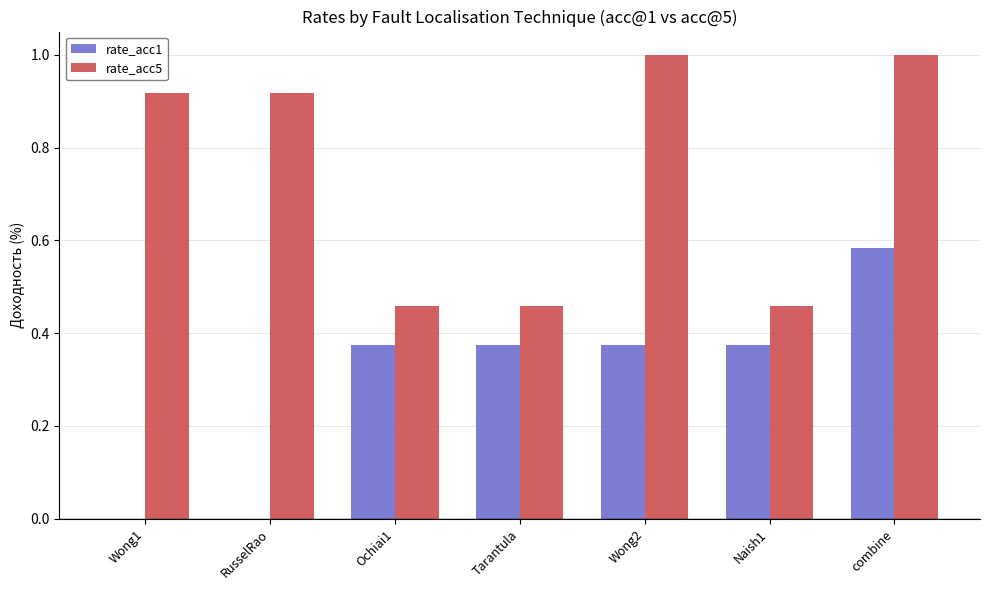

Which series has the largest total across all categories?

rate_acc5